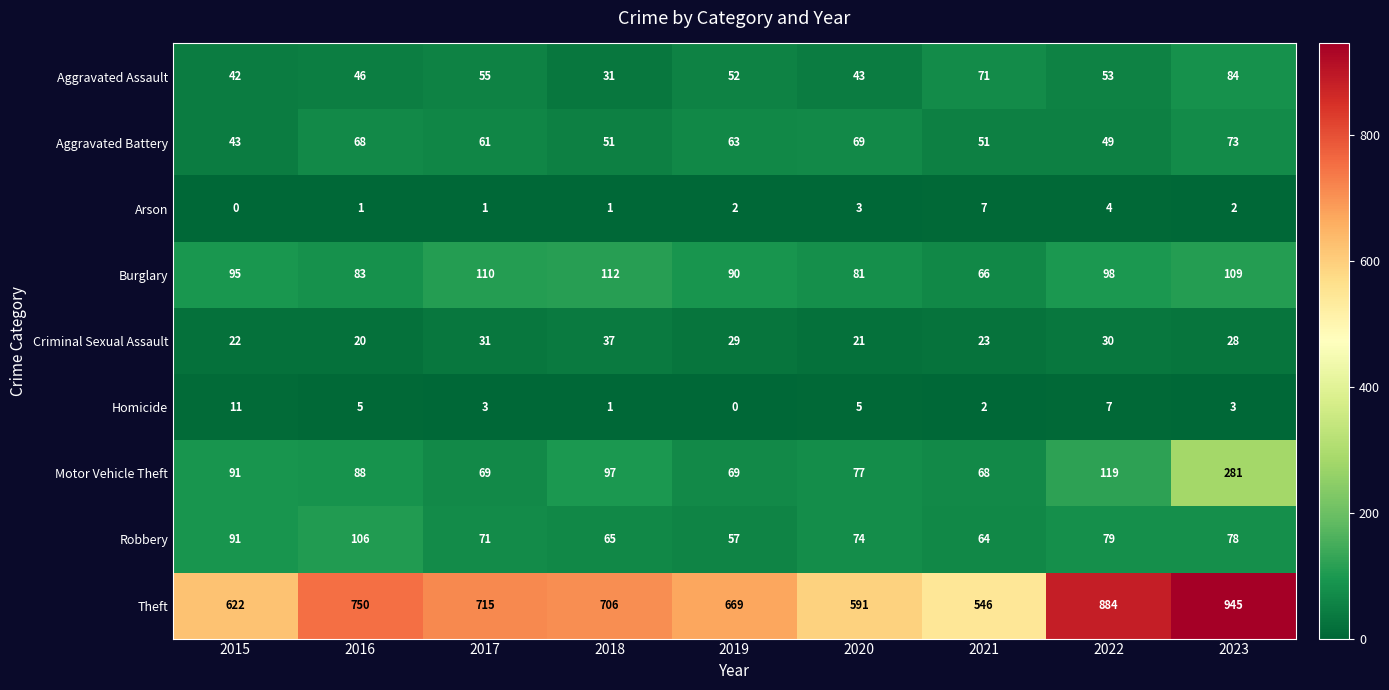

What is the difference between the second highest and second lowest values in the Robbery series?

27